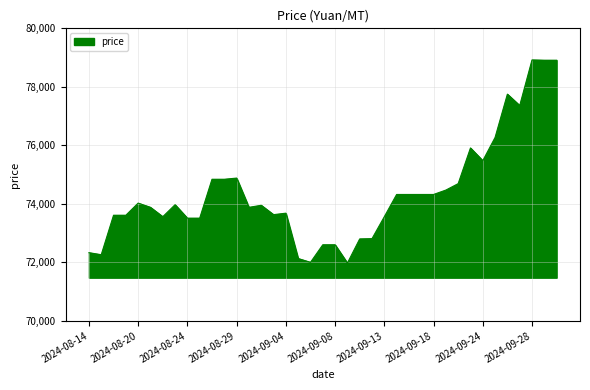

What is the smallest value displayed?

71975